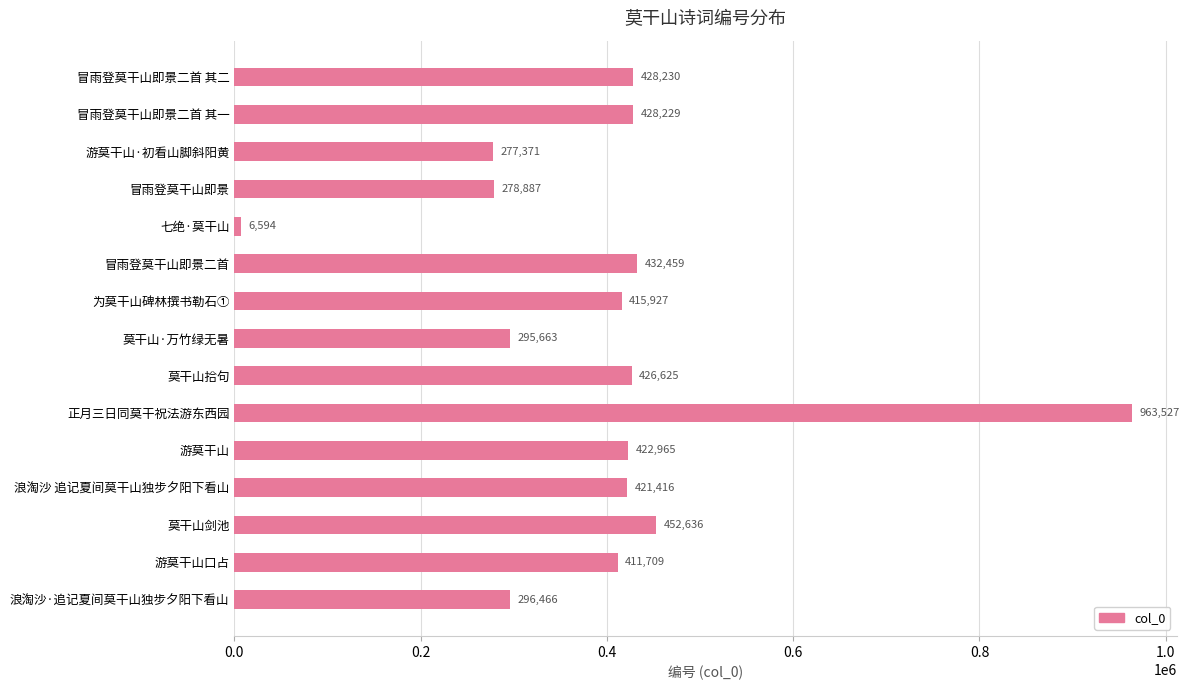

The chart shows a value of 6594 at 七绝·莫干山. True or false?

True